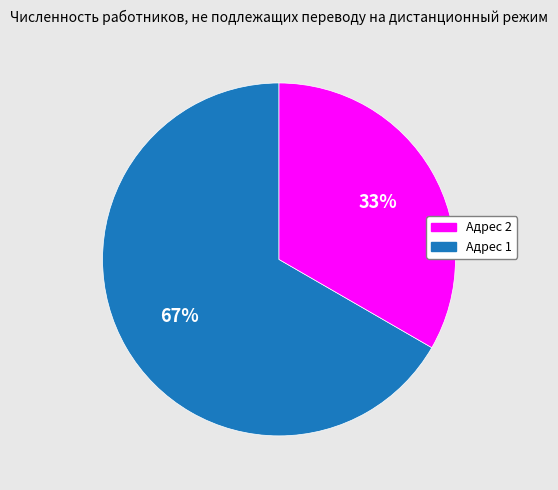

To the nearest percent, what is the average slice percentage?

50%